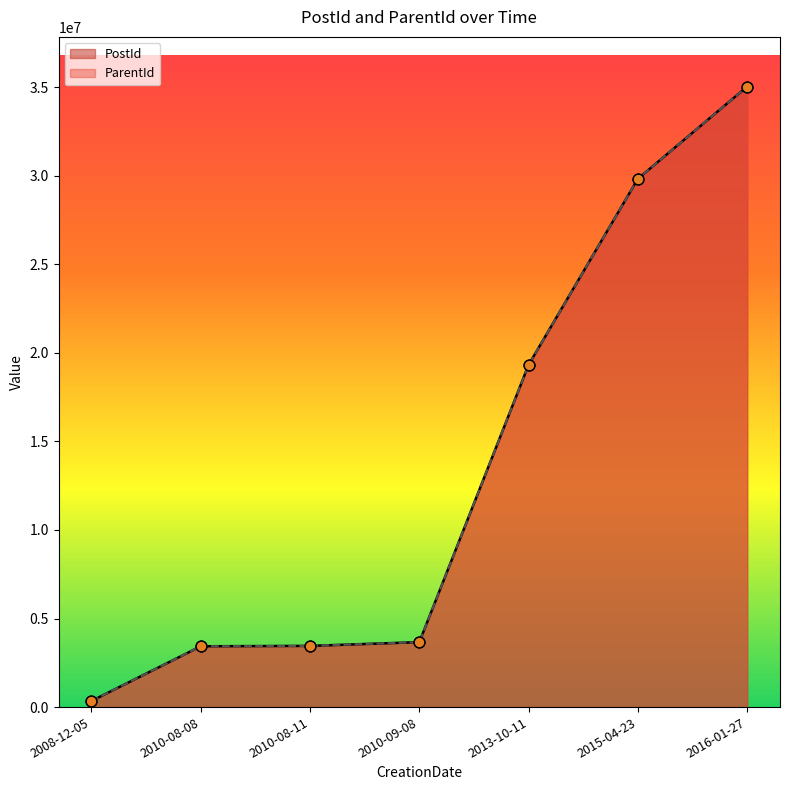

What are all the series names shown in the legend?

PostId, ParentId